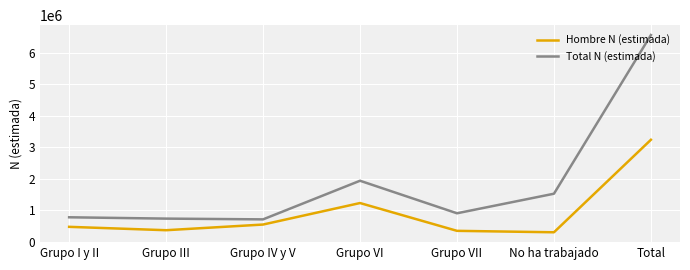

Which series changed the most between Grupo I y II and Grupo III?

Hombre N (estimada)